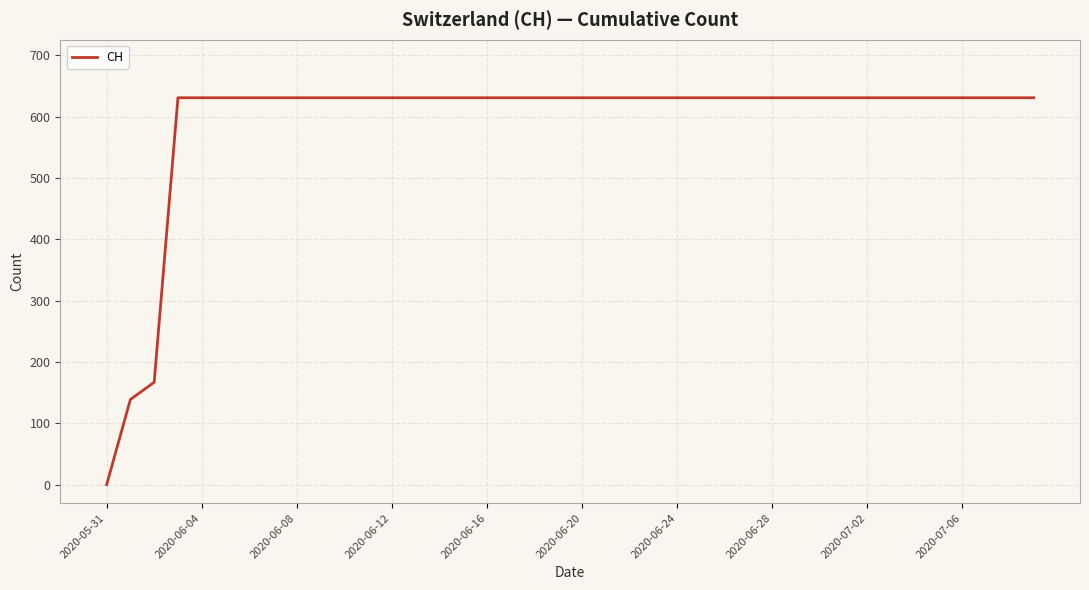

What is the greatest value displayed?

631